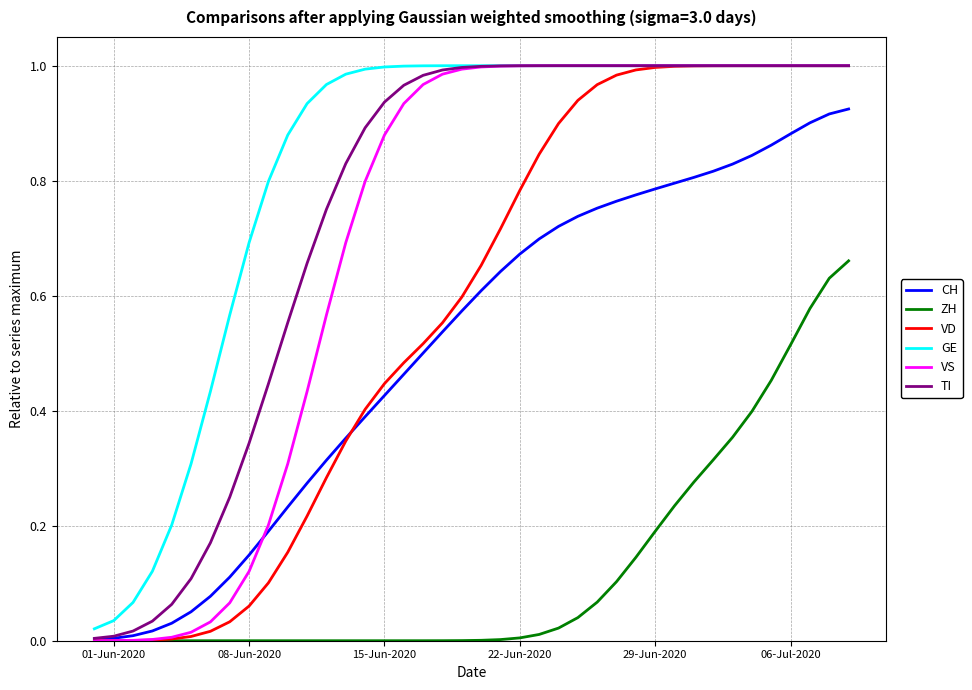

Which series has the largest total across all categories?

GE